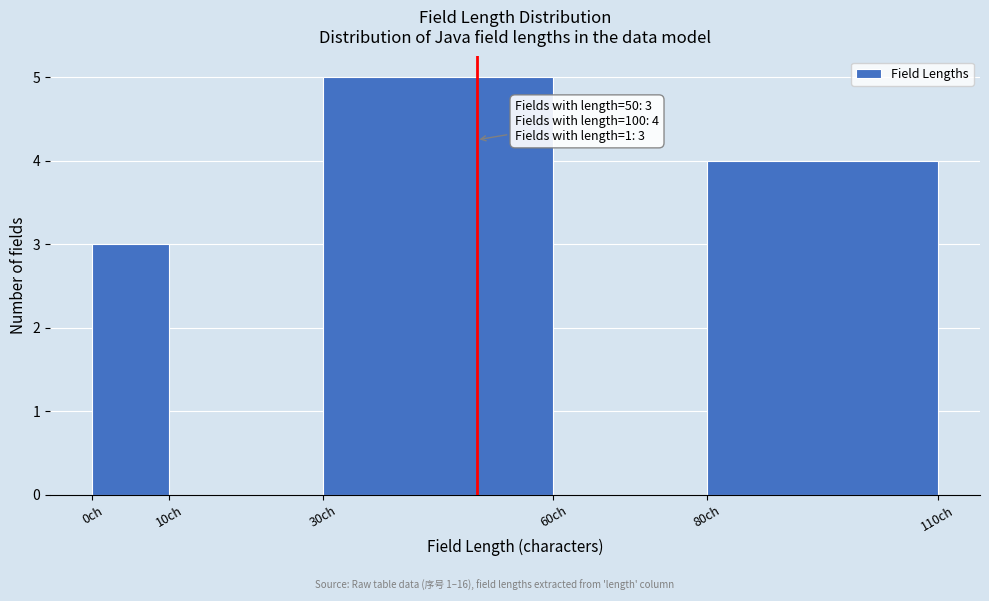

Over which range of the x-axis is the bar tallest?

30 to 60